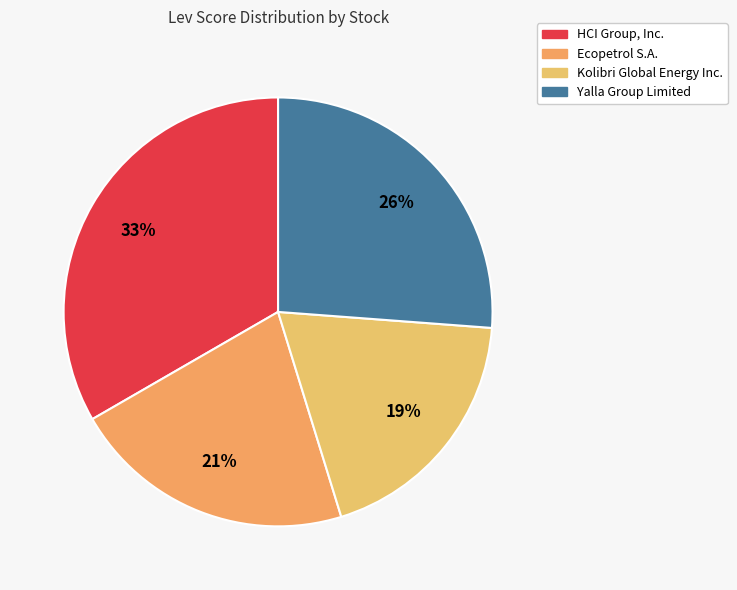

To the nearest percent, what percentage of the pie is Yalla Group Limited?

26%